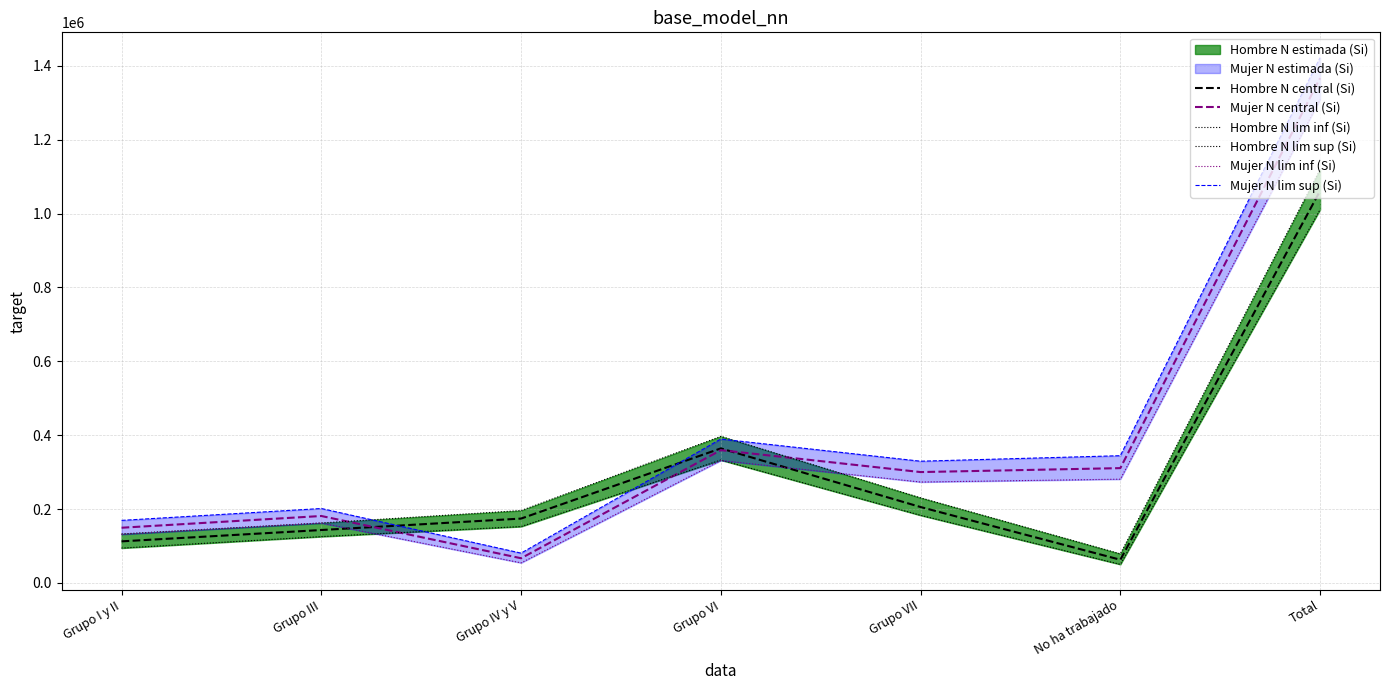

Read the Hombre N central (Si) value at Grupo VII.

205333